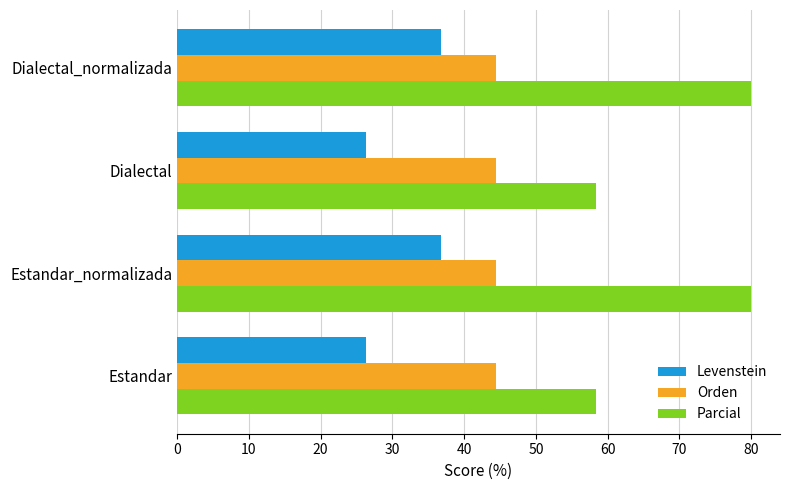

At how many categories does at least one series exceed 43?

4